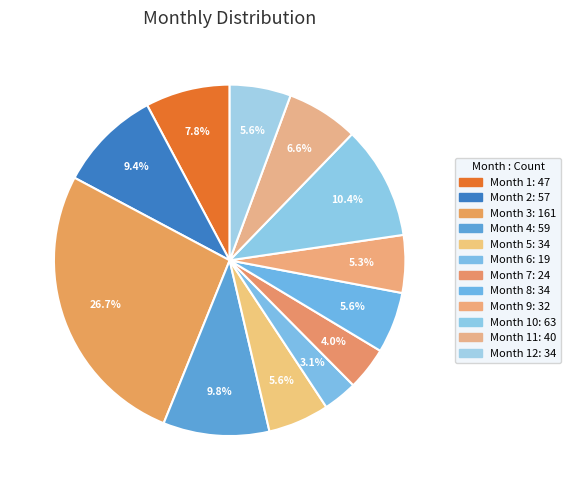

How many slices are in this pie chart?

12